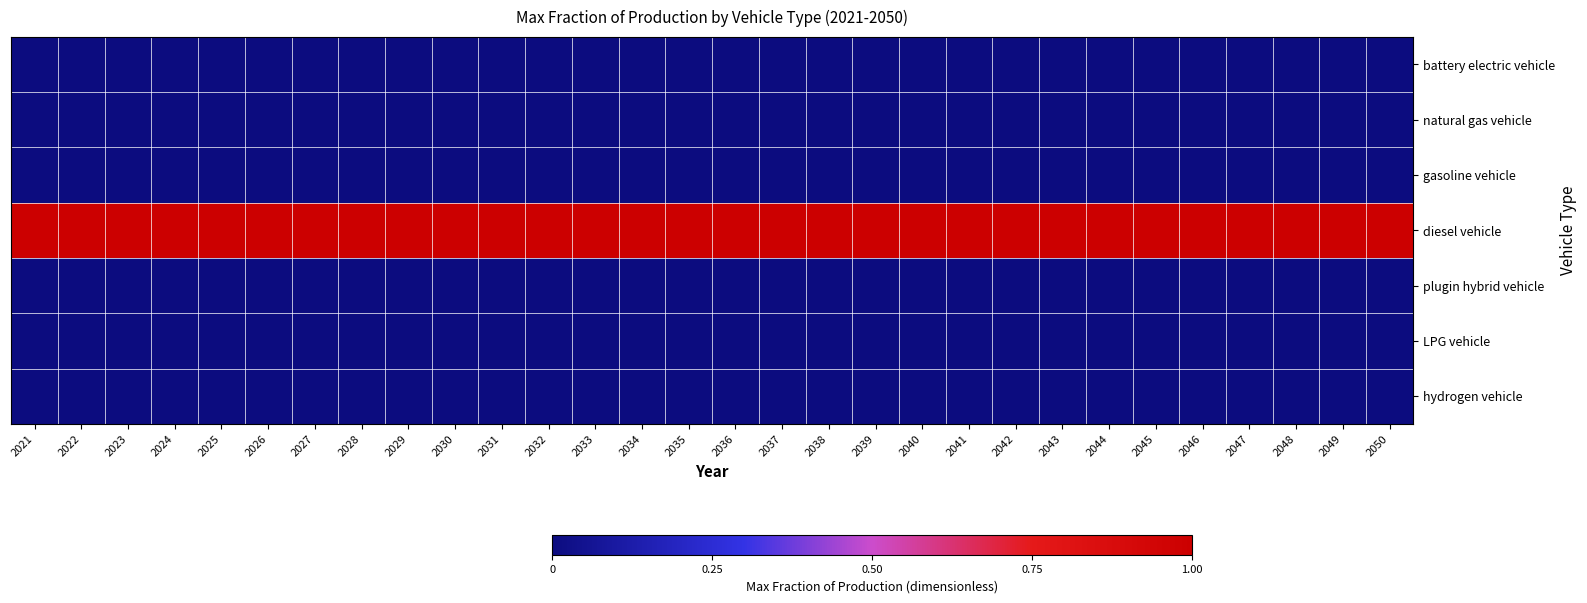

Reading left to right, list all the values displayed in this chart.

battery electric vehicle: 2021=0	2022=0	2023=0	2024=0	2025=0	2026=0	2027=0	2028=0	2029=0	2030=0	2031=0	2032=0	2033=0	2034=0	2035=0	2036=0	2037=0	2038=0	2039=0	2040=0	2041=0	2042=0	2043=0	2044=0	2045=0	2046=0	2047=0	2048=0	2049=0	2050=0
natural gas vehicle: 2021=0	2022=0	2023=0	2024=0	2025=0	2026=0	2027=0	2028=0	2029=0	2030=0	2031=0	2032=0	2033=0	2034=0	2035=0	2036=0	2037=0	2038=0	2039=0	2040=0	2041=0	2042=0	2043=0	2044=0	2045=0	2046=0	2047=0	2048=0	2049=0	2050=0
gasoline vehicle: 2021=0	2022=0	2023=0	2024=0	2025=0	2026=0	2027=0	2028=0	2029=0	2030=0	2031=0	2032=0	2033=0	2034=0	2035=0	2036=0	2037=0	2038=0	2039=0	2040=0	2041=0	2042=0	2043=0	2044=0	2045=0	2046=0	2047=0	2048=0	2049=0	2050=0
diesel vehicle: 2021=1	2022=1	2023=1	2024=1	2025=1	2026=1	2027=1	2028=1	2029=1	2030=1	2031=1	2032=1	2033=1	2034=1	2035=1	2036=1	2037=1	2038=1	2039=1	2040=1	2041=1	2042=1	2043=1	2044=1	2045=1	2046=1	2047=1	2048=1	2049=1	2050=1
plugin hybrid vehicle: 2021=0	2022=0	2023=0	2024=0	2025=0	2026=0	2027=0	2028=0	2029=0	2030=0	2031=0	2032=0	2033=0	2034=0	2035=0	2036=0	2037=0	2038=0	2039=0	2040=0	2041=0	2042=0	2043=0	2044=0	2045=0	2046=0	2047=0	2048=0	2049=0	2050=0
LPG vehicle: 2021=0	2022=0	2023=0	2024=0	2025=0	2026=0	2027=0	2028=0	2029=0	2030=0	2031=0	2032=0	2033=0	2034=0	2035=0	2036=0	2037=0	2038=0	2039=0	2040=0	2041=0	2042=0	2043=0	2044=0	2045=0	2046=0	2047=0	2048=0	2049=0	2050=0
hydrogen vehicle: 2021=0	2022=0	2023=0	2024=0	2025=0	2026=0	2027=0	2028=0	2029=0	2030=0	2031=0	2032=0	2033=0	2034=0	2035=0	2036=0	2037=0	2038=0	2039=0	2040=0	2041=0	2042=0	2043=0	2044=0	2045=0	2046=0	2047=0	2048=0	2049=0	2050=0